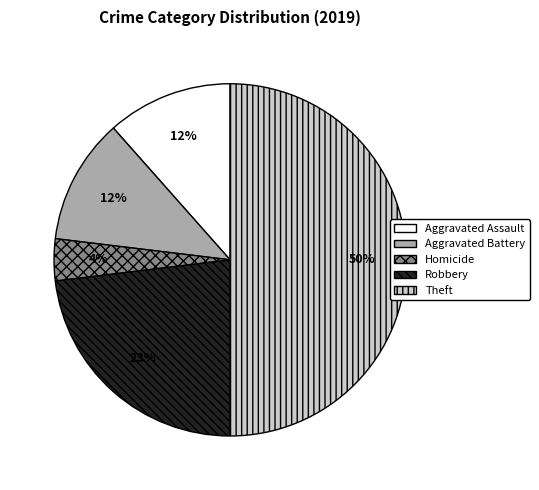

To the nearest percent, what is the difference between the Robbery and Homicide slice percentages?

19%